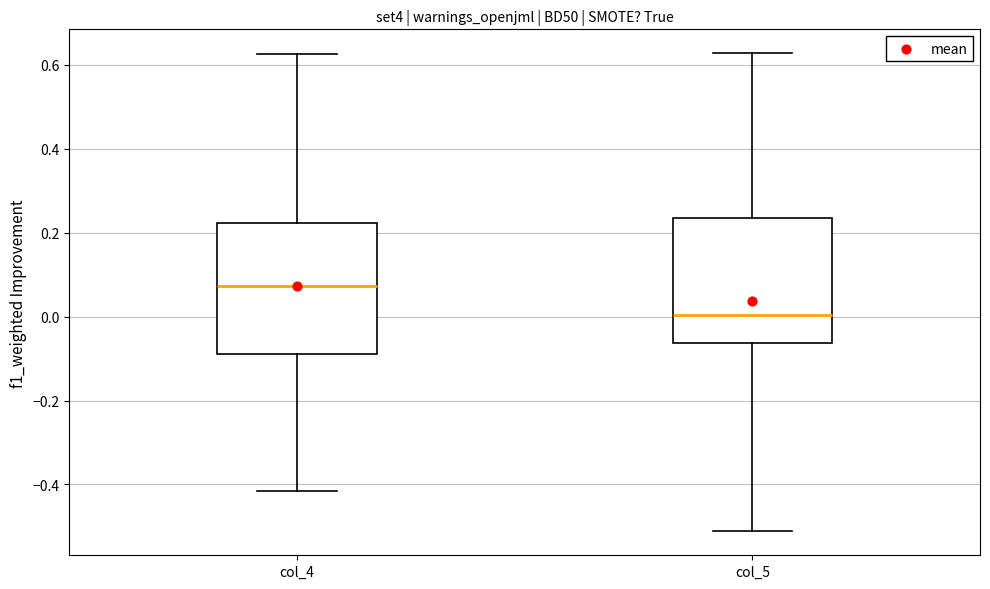

Reading left to right, transcribe this box plot: for each box, give where its median line is, the range the box spans, and where its two whiskers end, as read against the y-axis. The values are not printed on the chart, so give them approximately, as read against the axis.

col_4: median 0.08, box -0.08 to 0.22, whiskers -0.42 to 0.62
col_5: median 0.00, box -0.06 to 0.24, whiskers -0.52 to 0.62